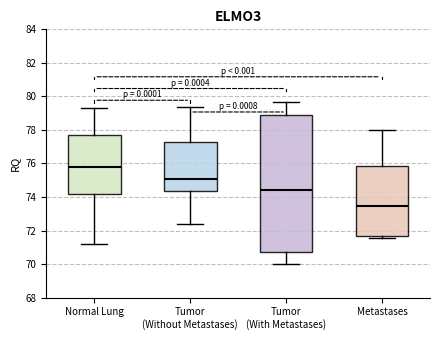

Reading left to right, read every box against the y-axis: the position of its median line, the range the box covers, and the ends of its whiskers. The values are not printed on the chart, so give them approximately, as read against the axis.

Normal Lung: median 75.8, box 74.2 to 77.6, whiskers 71.2 to 79.4
Tumor (Without Metastases): median 75.2, box 74.4 to 77.2, whiskers 72.4 to 79.4
Tumor (With Metastases): median 74.4, box 70.8 to 78.8, whiskers 70.0 to 79.6
Metastases: median 73.4, box 71.6 to 75.8, whiskers 71.6 (just below the box's lower edge) to 78.0